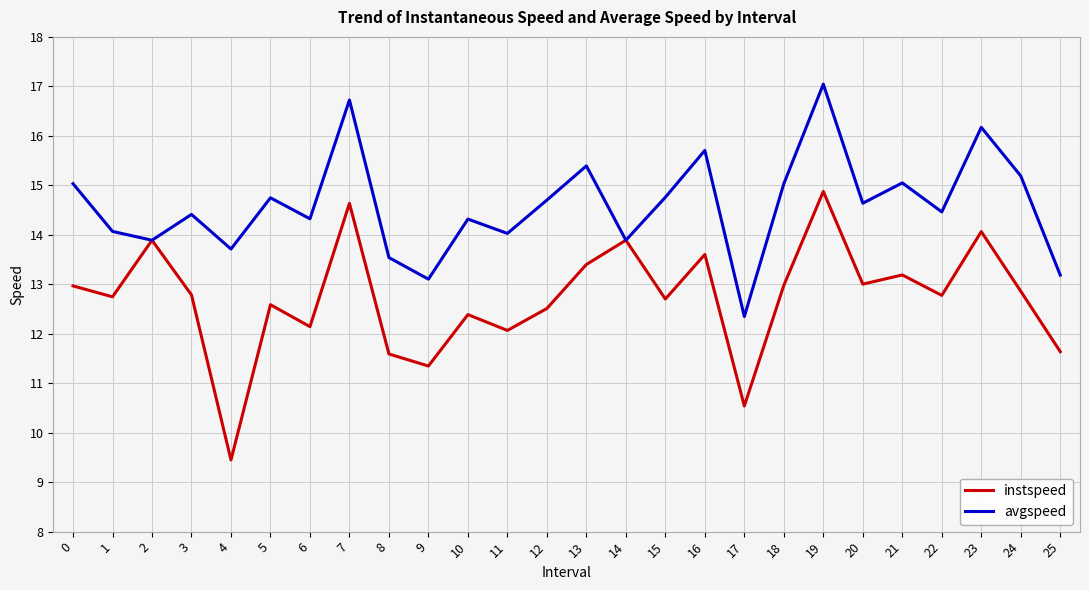

At which category does instspeed reach its first local peak?

2